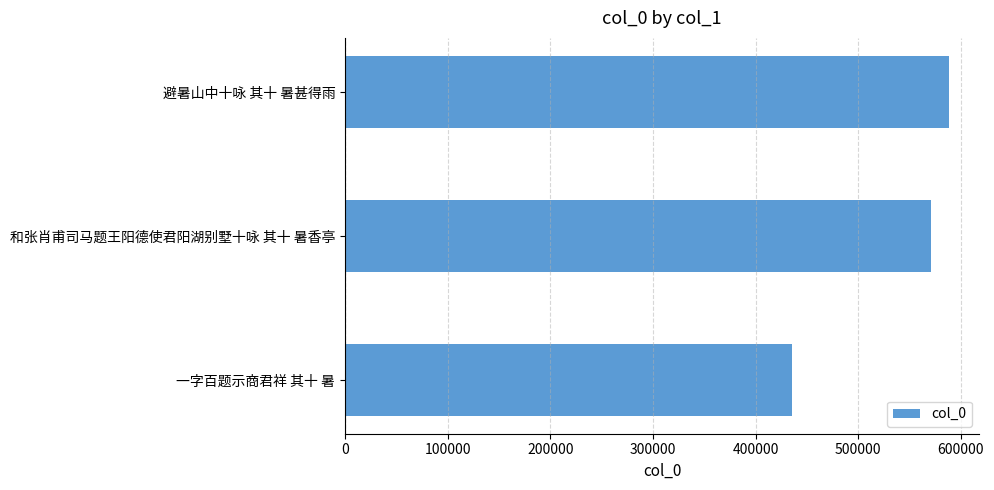

List the labels in order of value, smallest first.

一字百题示商君祥 其十 暑, 和张肖甫司马题王阳德使君阳湖别墅十咏 其十 暑香亭, 避暑山中十咏 其十 暑甚得雨